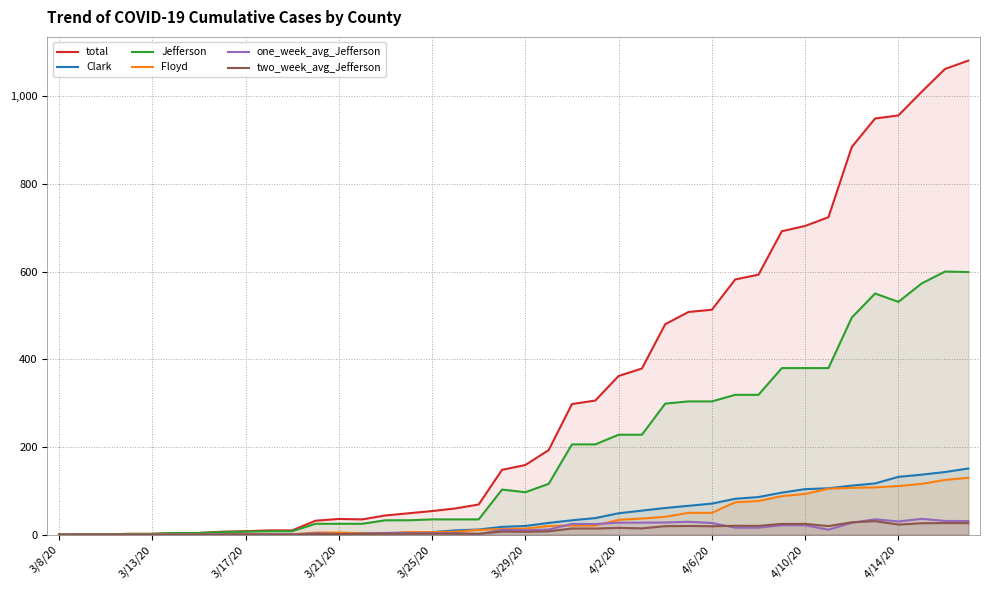

List the series in order of their peak value, highest first.

total, Jefferson, Clark, Floyd, one_week_avg_Jefferson, two_week_avg_Jefferson